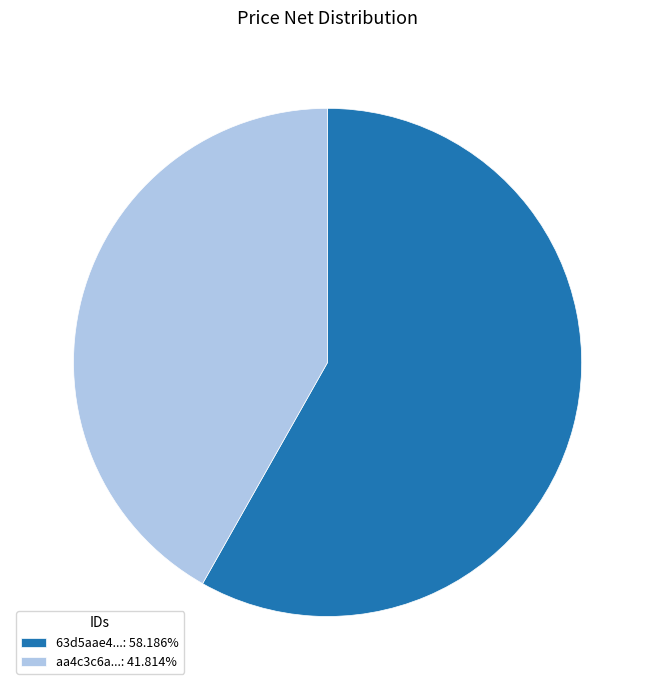

Is there any slice that represents more than half of the pie?

Yes